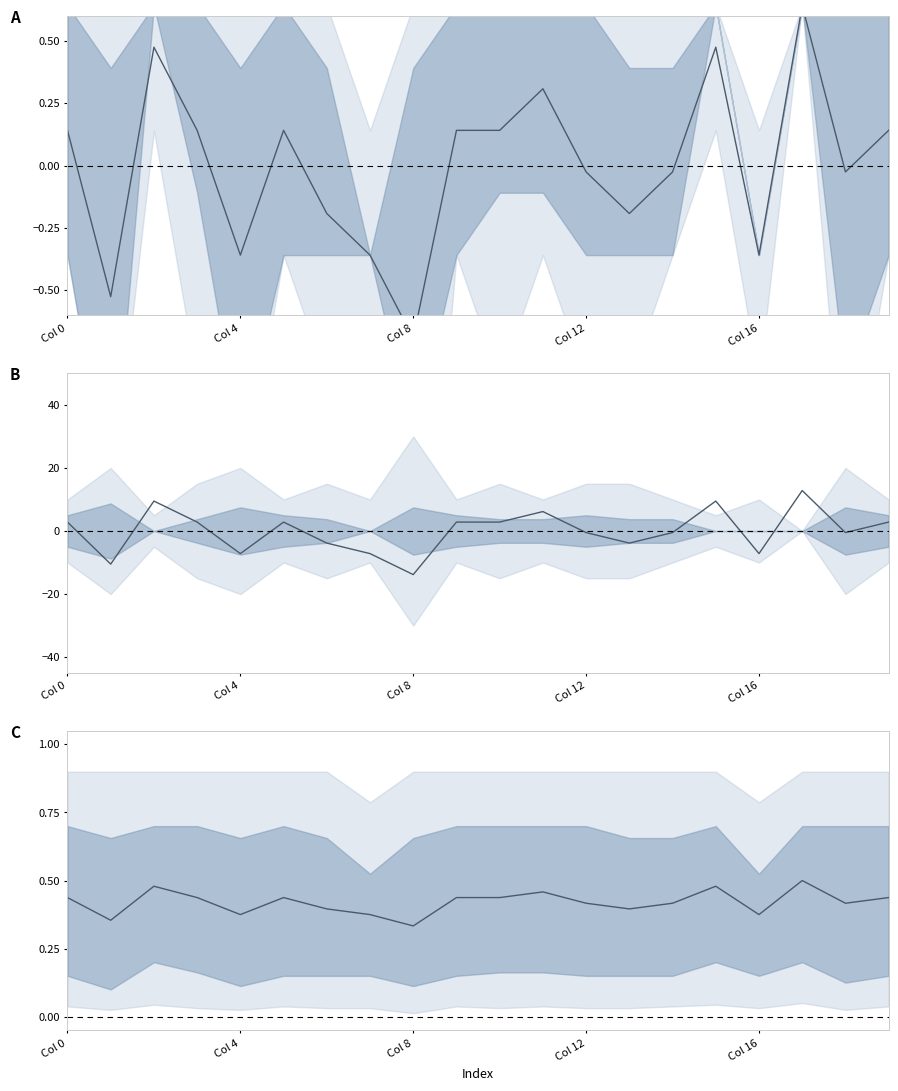

How many lines are shown in the chart?

1